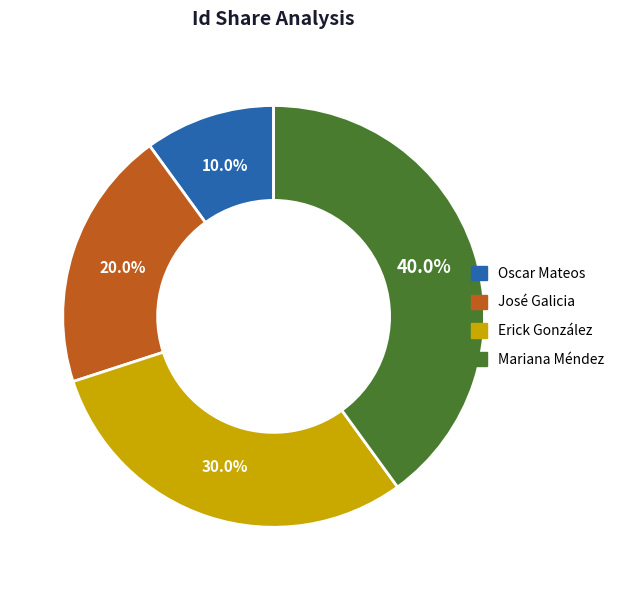

To the nearest percent, what is the difference between the José Galicia and Mariana Méndez slice percentages?

20%